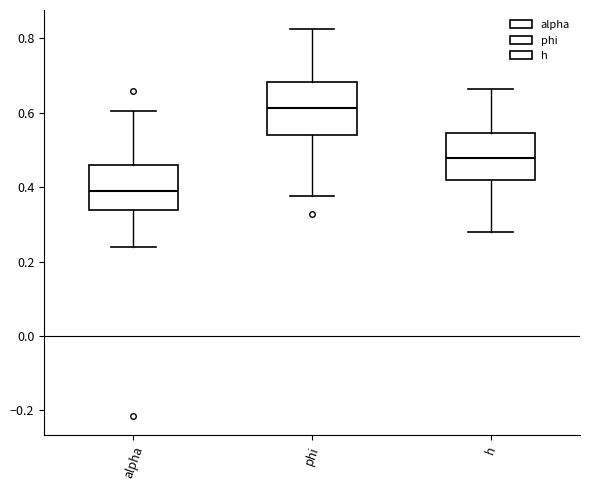

Where does the median line of the box for phi sit on the y-axis? The values are not printed on the chart, so give them approximately, as read against the axis.

0.62